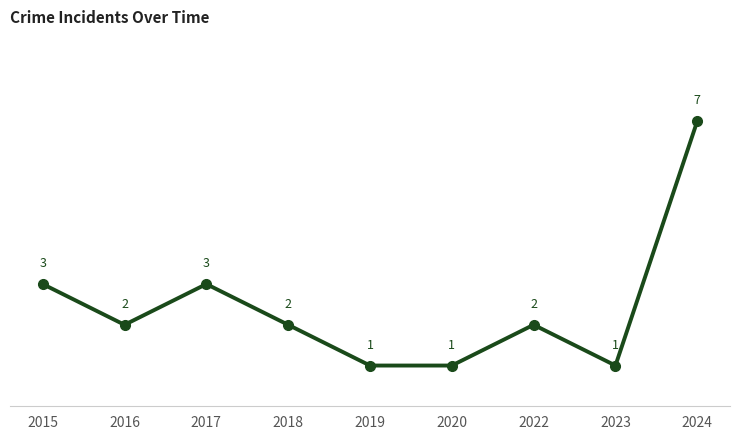

What is the maximum value shown in the chart?

7